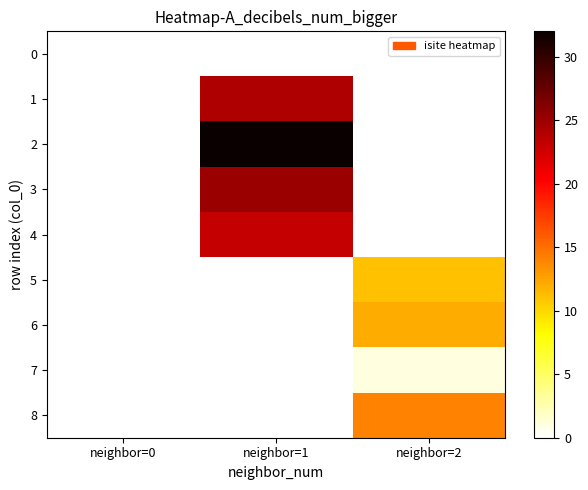

Reading left to right, what are all the values shown in this chart?

0: neighbor=0=0	neighbor=1=0	neighbor=2=0
1: neighbor=0=0	neighbor=1=24	neighbor=2=0
2: neighbor=0=0	neighbor=1=32	neighbor=2=0
3: neighbor=0=0	neighbor=1=25	neighbor=2=0
4: neighbor=0=0	neighbor=1=23	neighbor=2=0
5: neighbor=0=0	neighbor=1=0	neighbor=2=11
6: neighbor=0=0	neighbor=1=0	neighbor=2=12
7: neighbor=0=0	neighbor=1=0	neighbor=2=1
8: neighbor=0=0	neighbor=1=0	neighbor=2=14